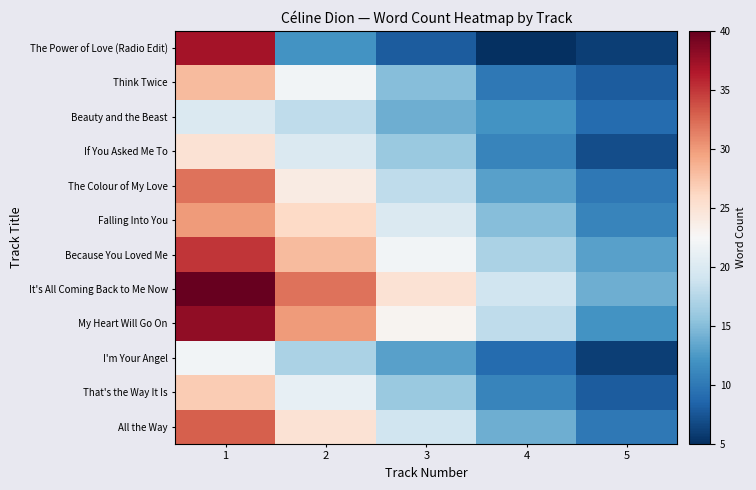

What is the difference between the highest and lowest values at 1?

20